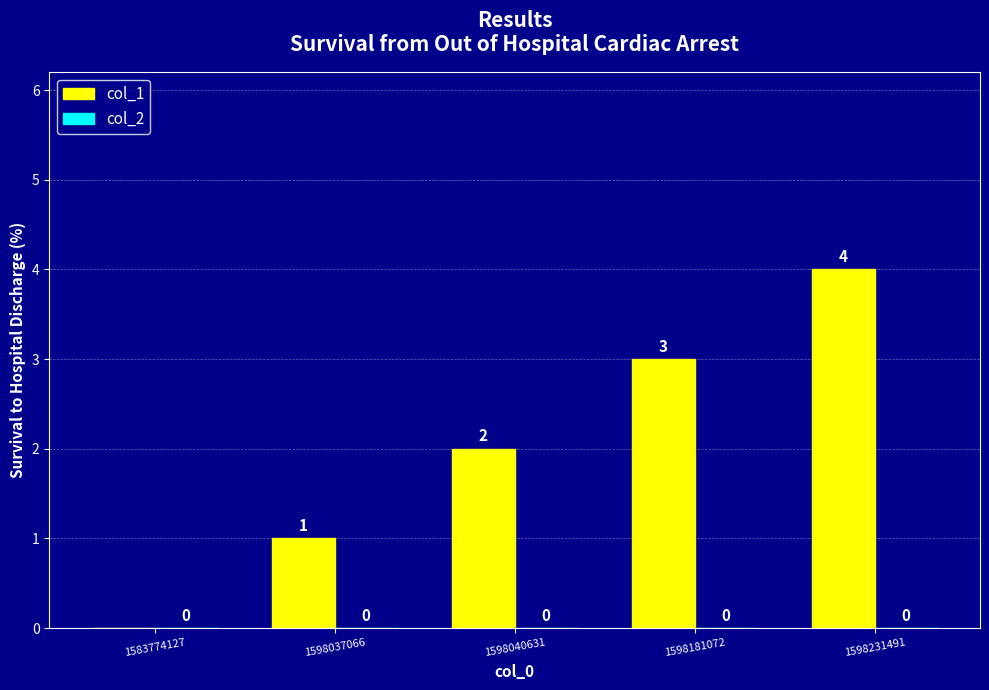

How many data points does each series have?

5